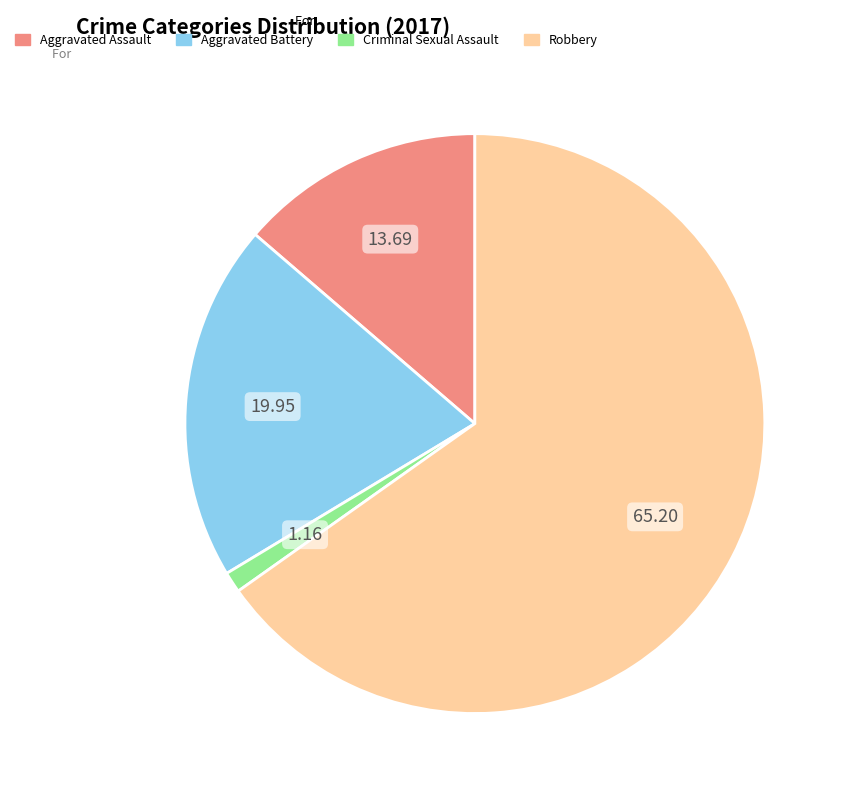

Which category accounts for the majority?

Robbery